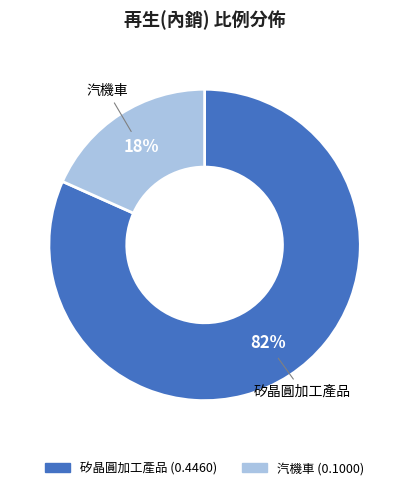

Is the sum of 汽機車 and 矽晶圓加工產品 greater than half?

Yes